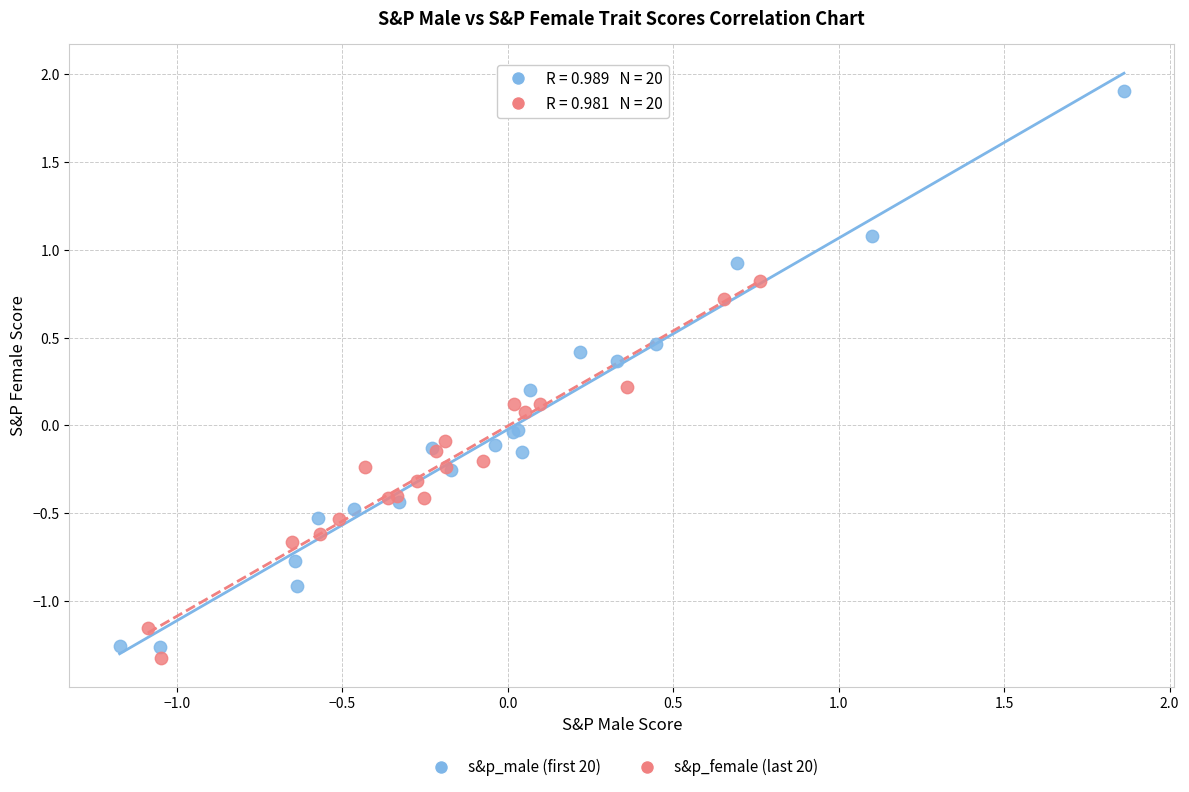

Which series contains the lowest Y value?

s&p_female (last 20)